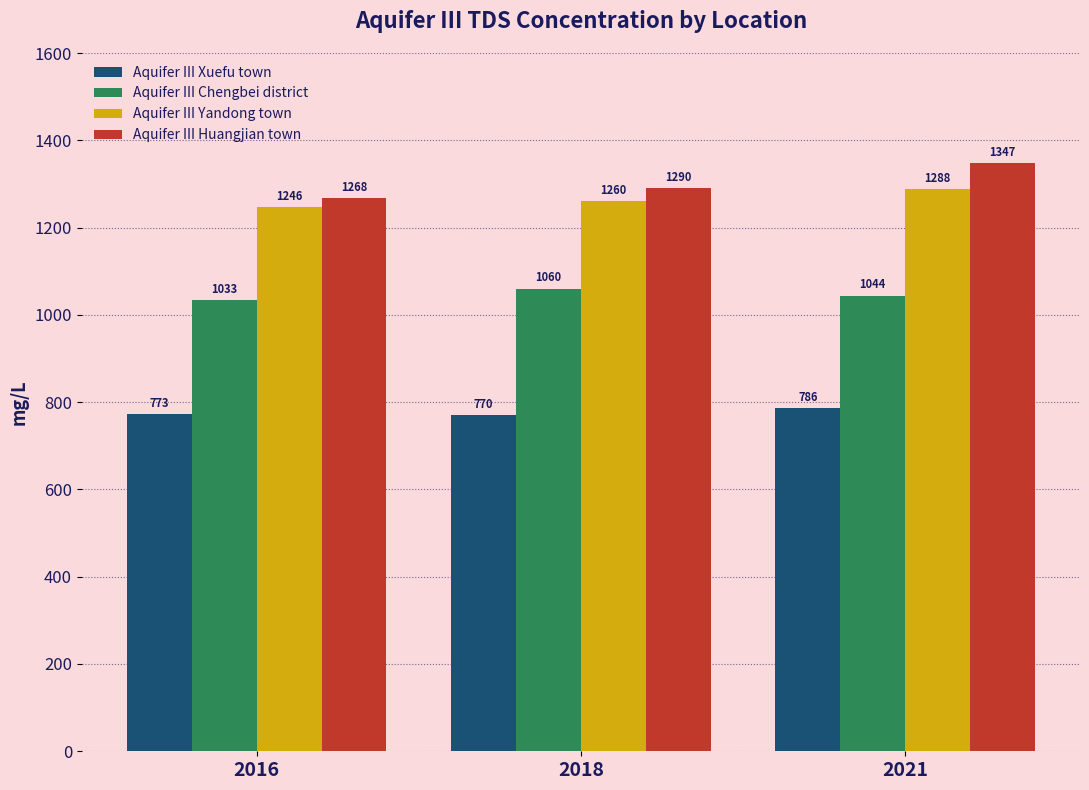

At which label is Aquifer III Yandong town closest to 1267?

2018